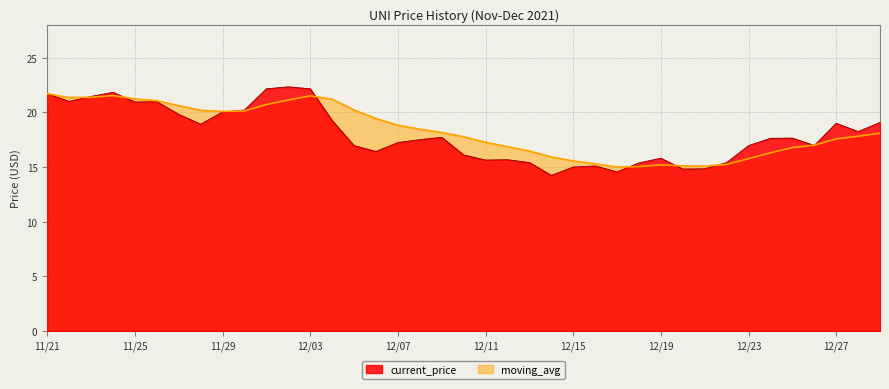

What value does the current_price series have at 12/13?

15.4